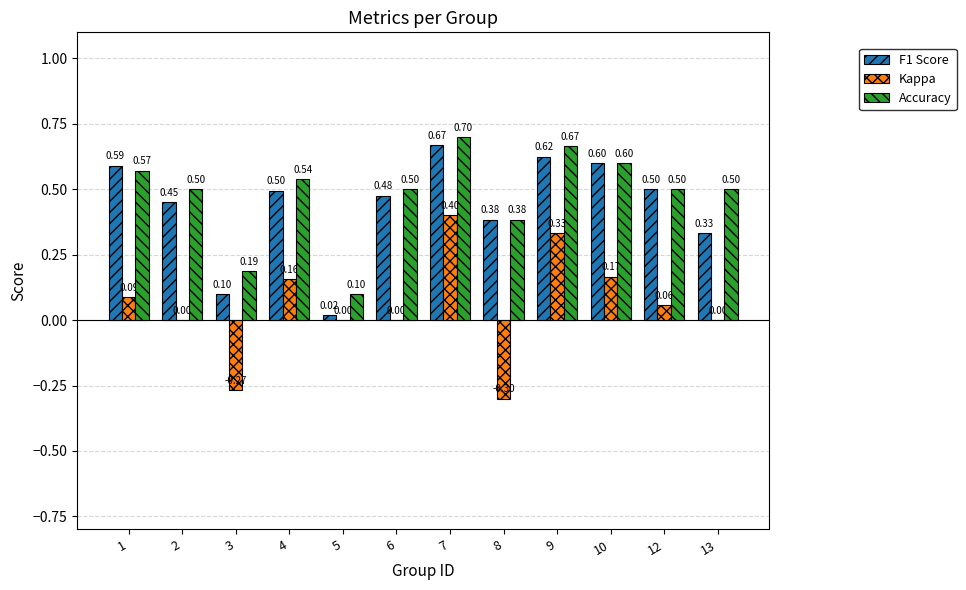

How many Accuracy values are between 0 and 1?

12